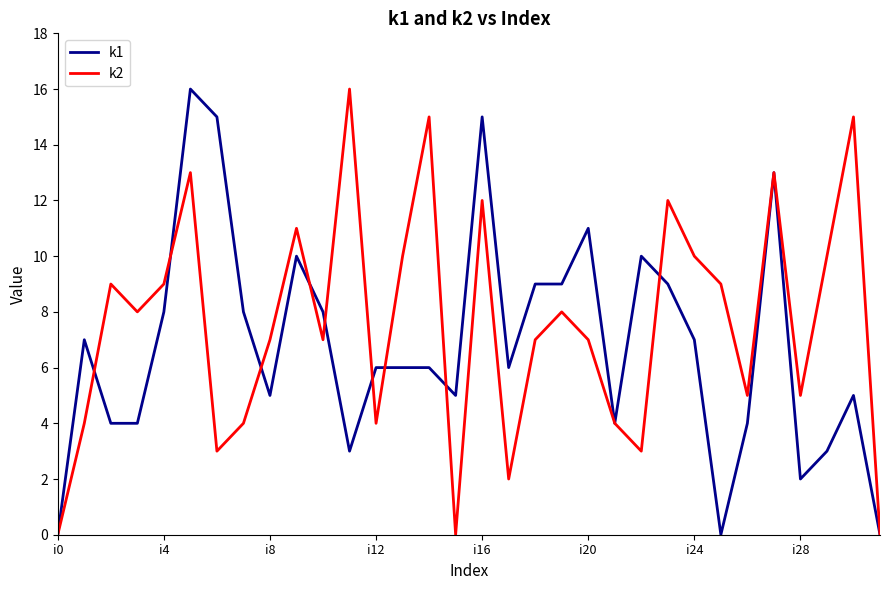

List the series in order of their overall mean, highest first.

k2, k1